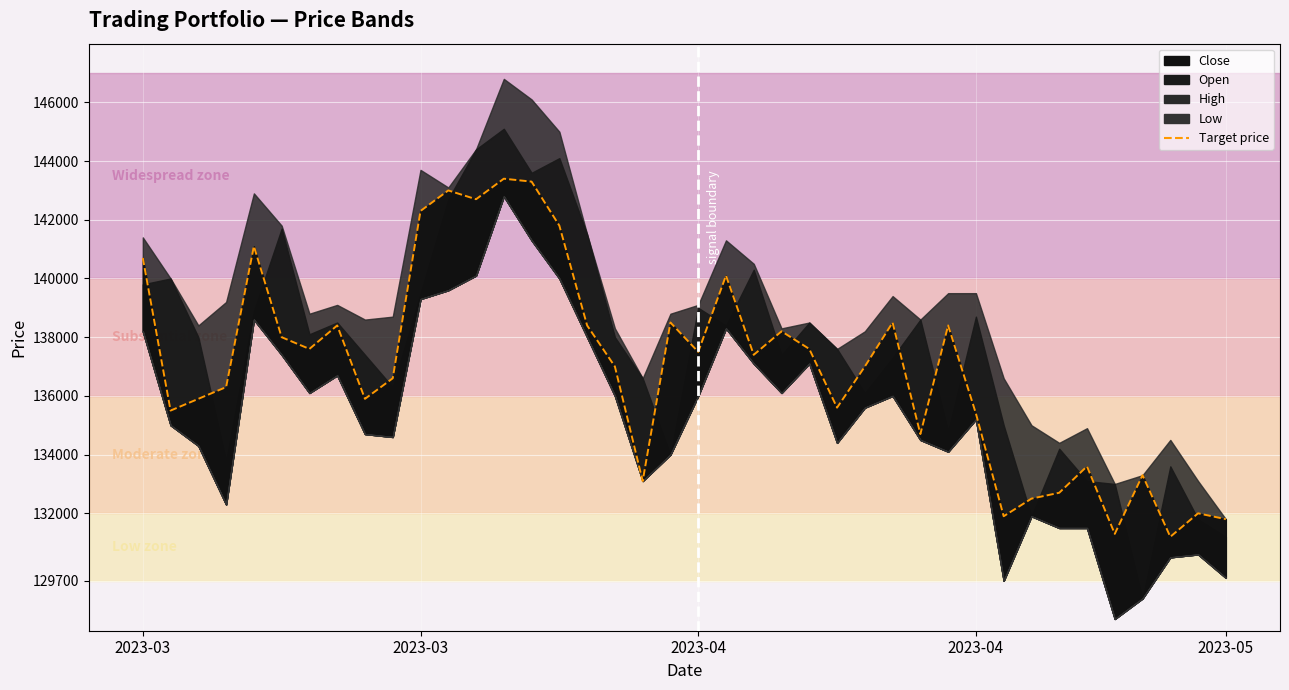

Where is the first local minimum?

2023-03